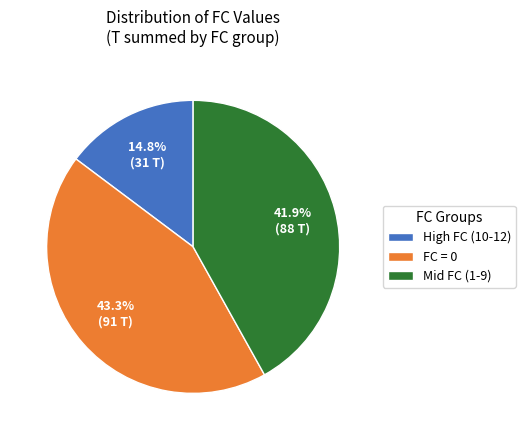

How many slices are in this pie chart?

3